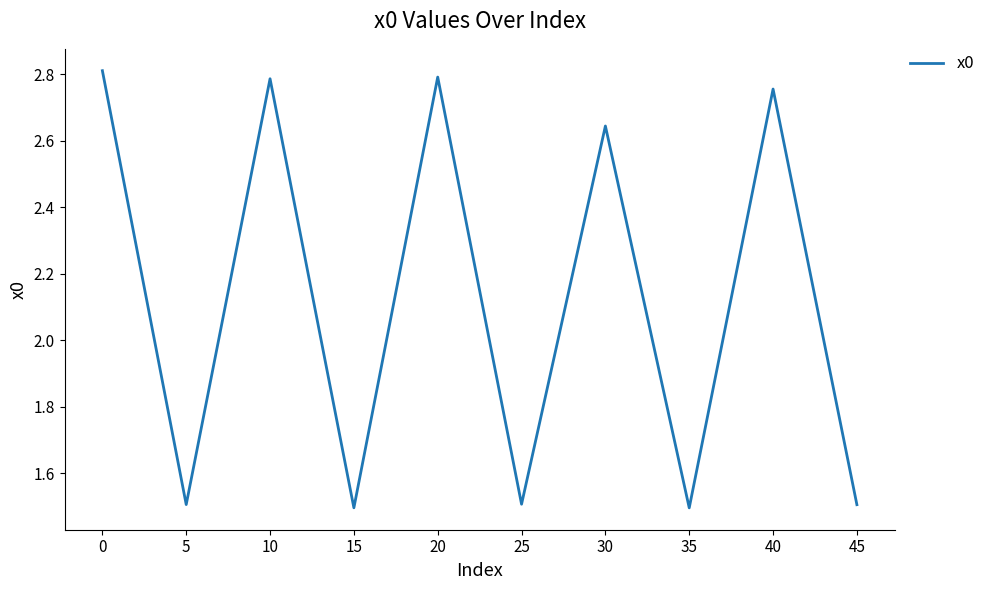

What is the sum of the values at 45 and 25?

3.0